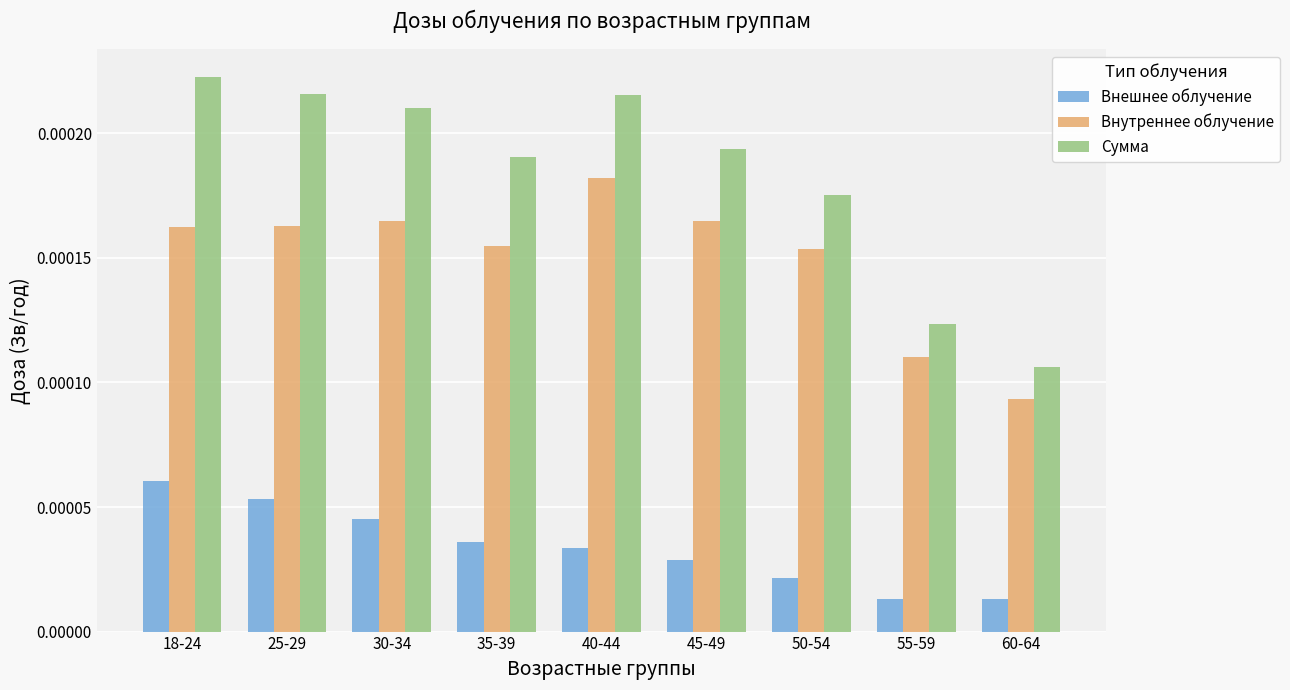

Which label corresponds to the largest value in the chart?

18-24